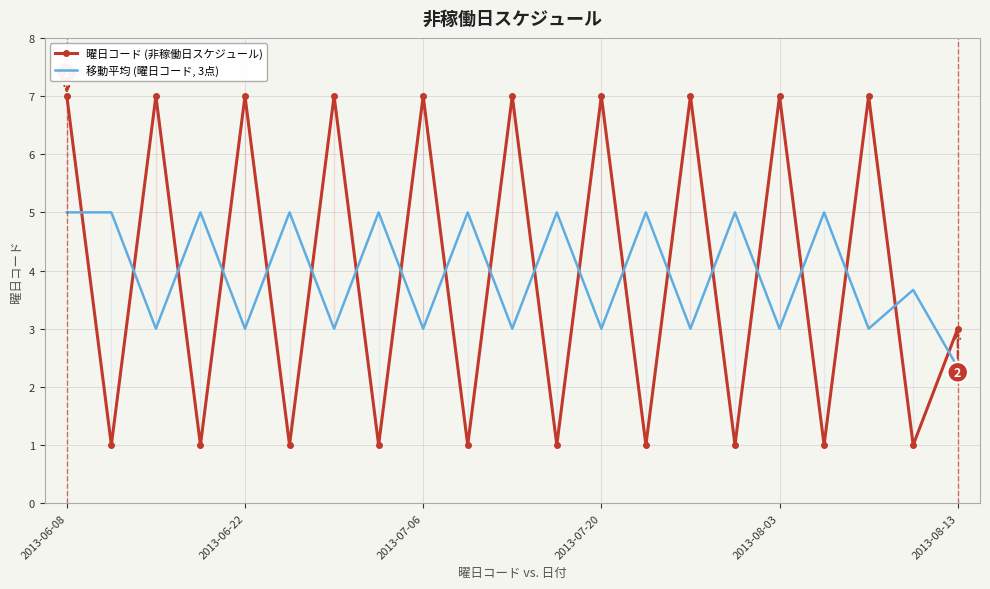

What are all the series names shown in the legend?

曜日コード (非稼働日スケジュール), 移動平均 (曜日コード, 3点)